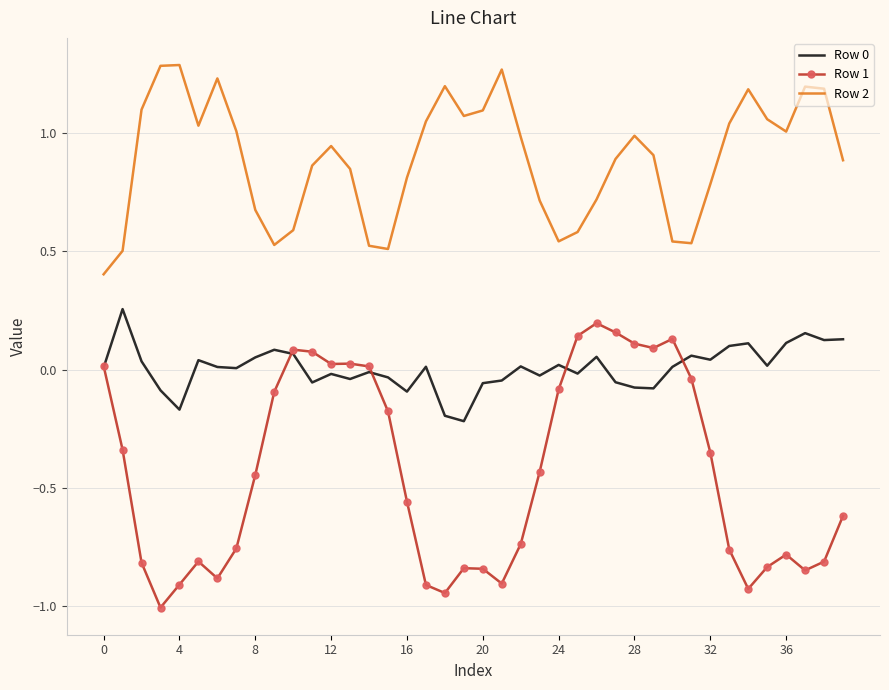

True or false: Row 0 and Row 2 cross at least once.

False